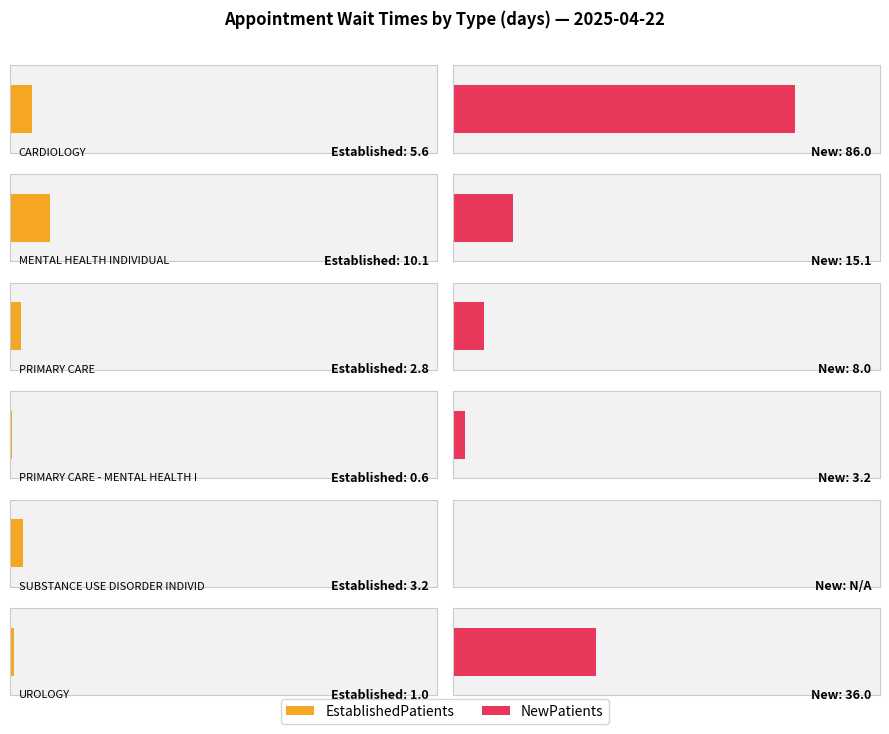

What is the value of the 5th bar from the left?

3.2